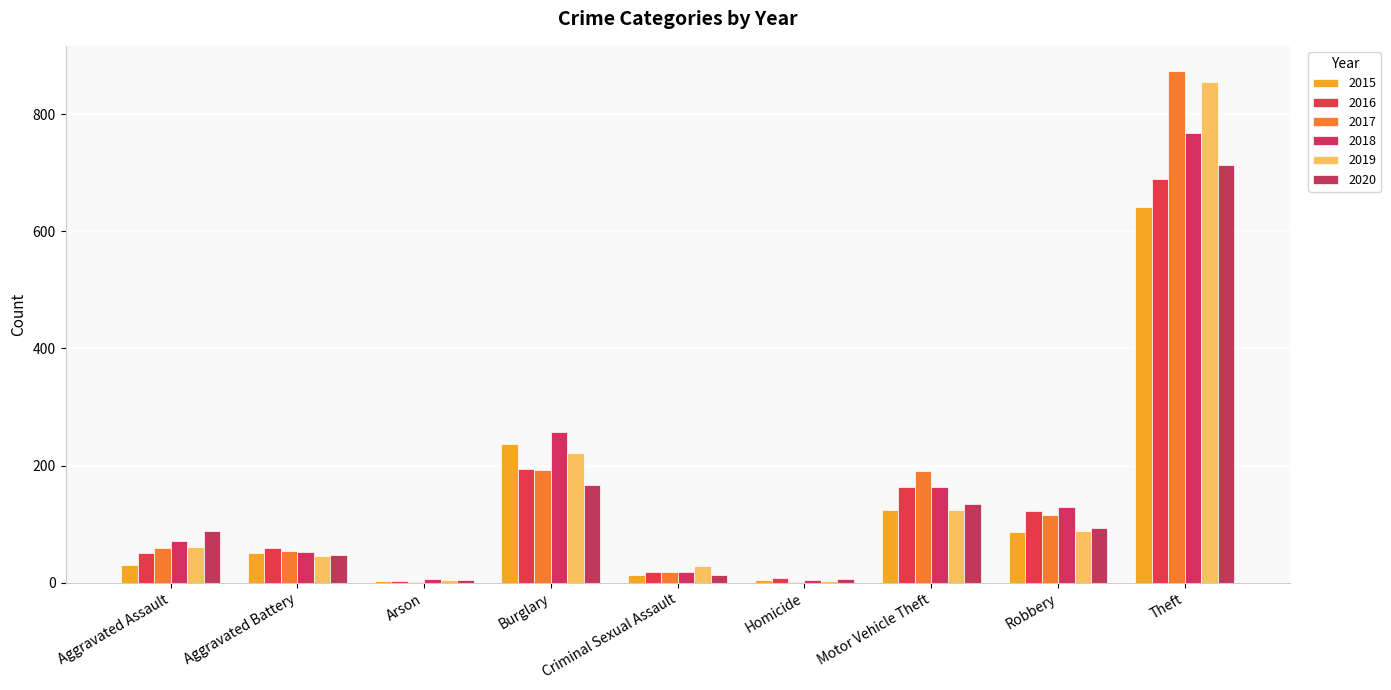

Reading right to left, transcribe all the data shown in this chart.

2015: Theft=641	Robbery=87	Motor Vehicle Theft=125	Homicide=4	Criminal Sexual Assault=13	Burglary=236	Arson=3	Aggravated Battery=50	Aggravated Assault=31
2016: Theft=689	Robbery=123	Motor Vehicle Theft=163	Homicide=8	Criminal Sexual Assault=19	Burglary=194	Arson=3	Aggravated Battery=60	Aggravated Assault=50
2017: Theft=873	Robbery=115	Motor Vehicle Theft=191	Homicide=2	Criminal Sexual Assault=19	Burglary=192	Arson=1	Aggravated Battery=54	Aggravated Assault=59
2018: Theft=767	Robbery=130	Motor Vehicle Theft=164	Homicide=5	Criminal Sexual Assault=19	Burglary=257	Arson=6	Aggravated Battery=52	Aggravated Assault=72
2019: Theft=855	Robbery=89	Motor Vehicle Theft=125	Homicide=3	Criminal Sexual Assault=29	Burglary=221	Arson=5	Aggravated Battery=45	Aggravated Assault=61
2020: Theft=714	Robbery=94	Motor Vehicle Theft=134	Homicide=6	Criminal Sexual Assault=13	Burglary=167	Arson=4	Aggravated Battery=48	Aggravated Assault=88